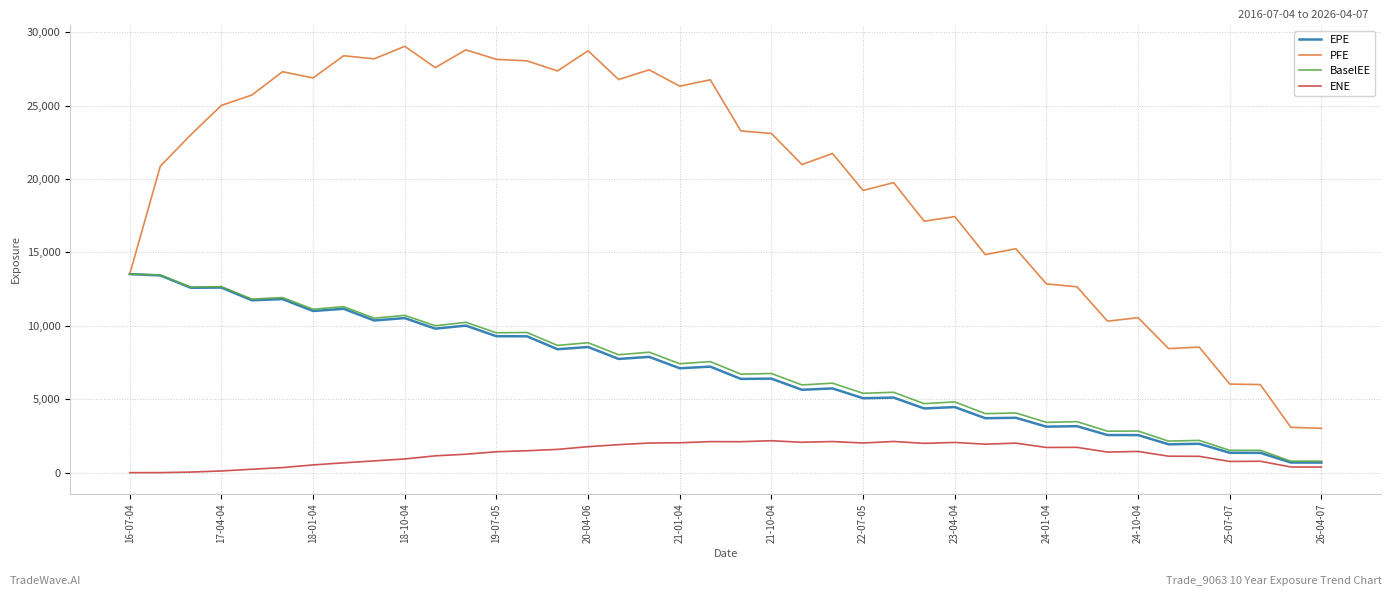

What is the maximum value for PFE?

29043.3